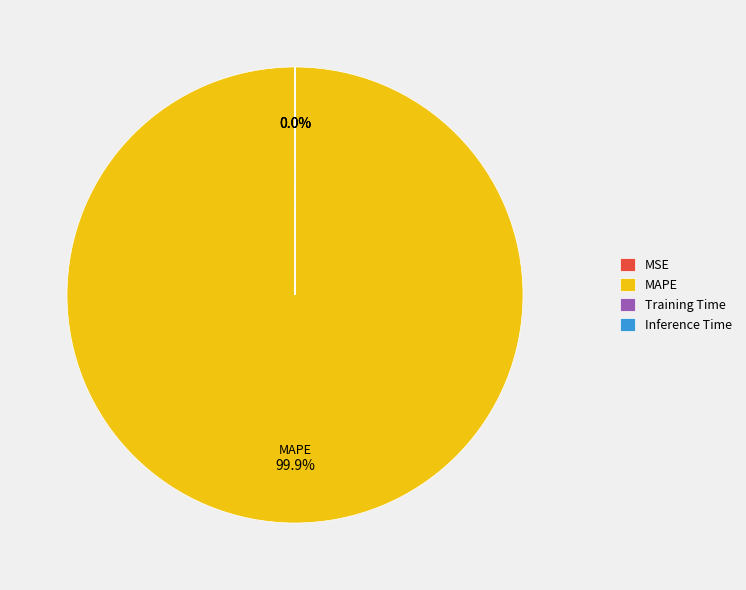

What is the largest slice in the pie chart?

MAPE